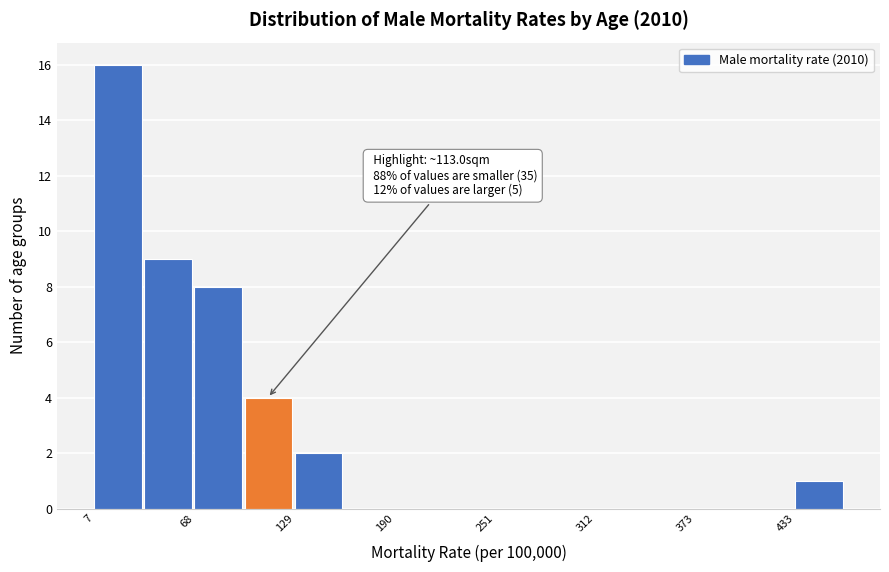

Around what value on the x-axis is the tallest bar? Give the approximate position of its centre, as read against the axis.

20